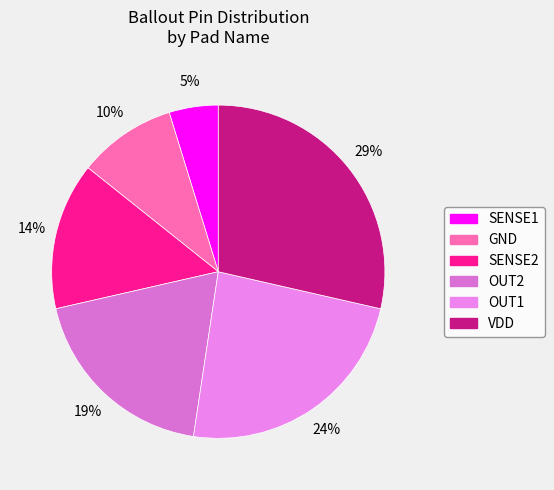

Combined, what portion of the pie is OUT1 and VDD?

52.4%